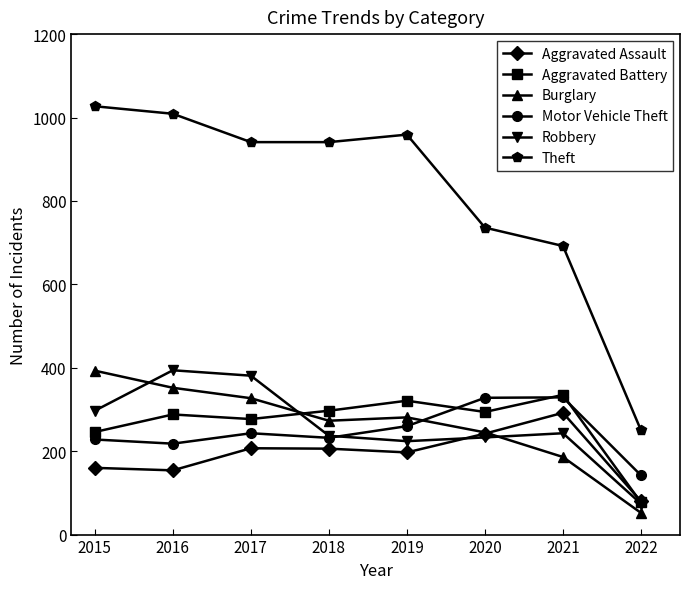

What is the value of the Robbery point at the 1st from the left?

297